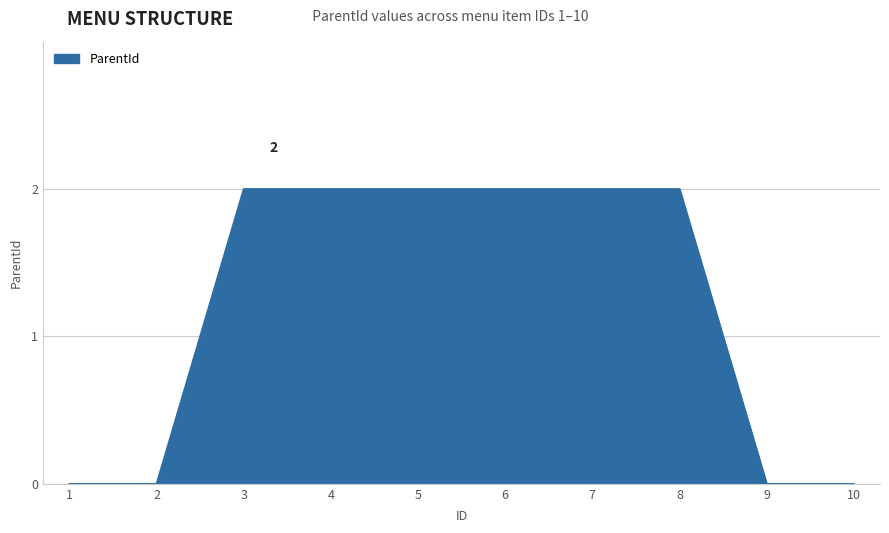

What is the maximum value shown in the chart?

2